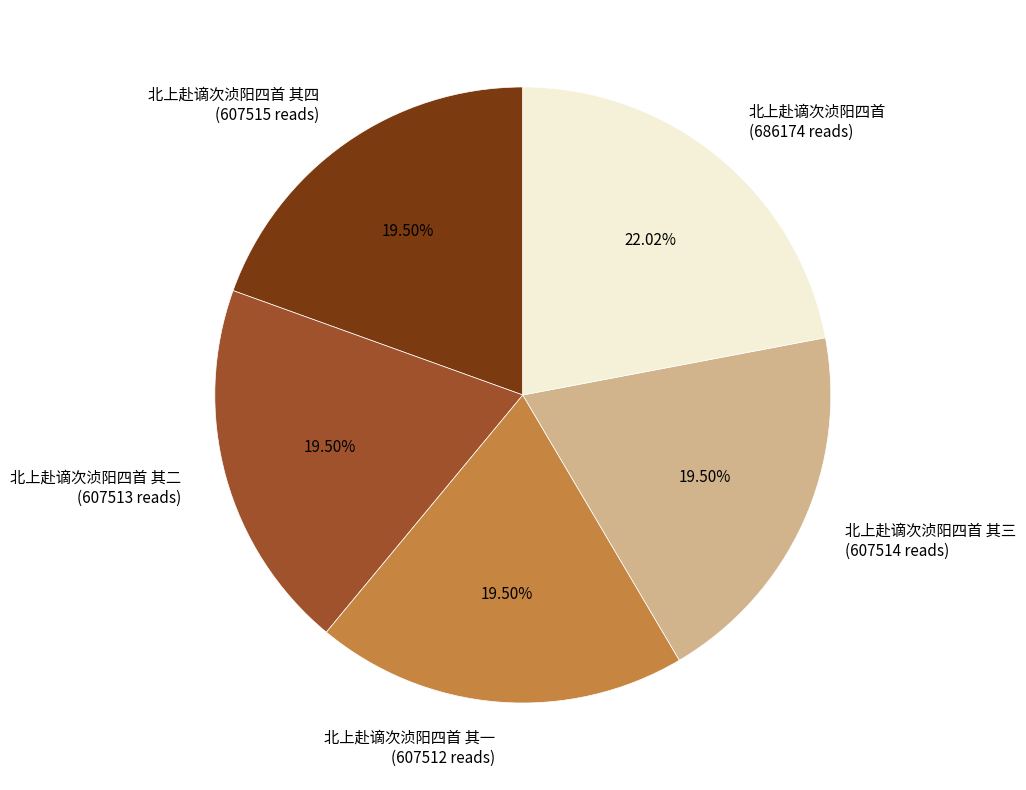

How many segments does this pie chart have?

5